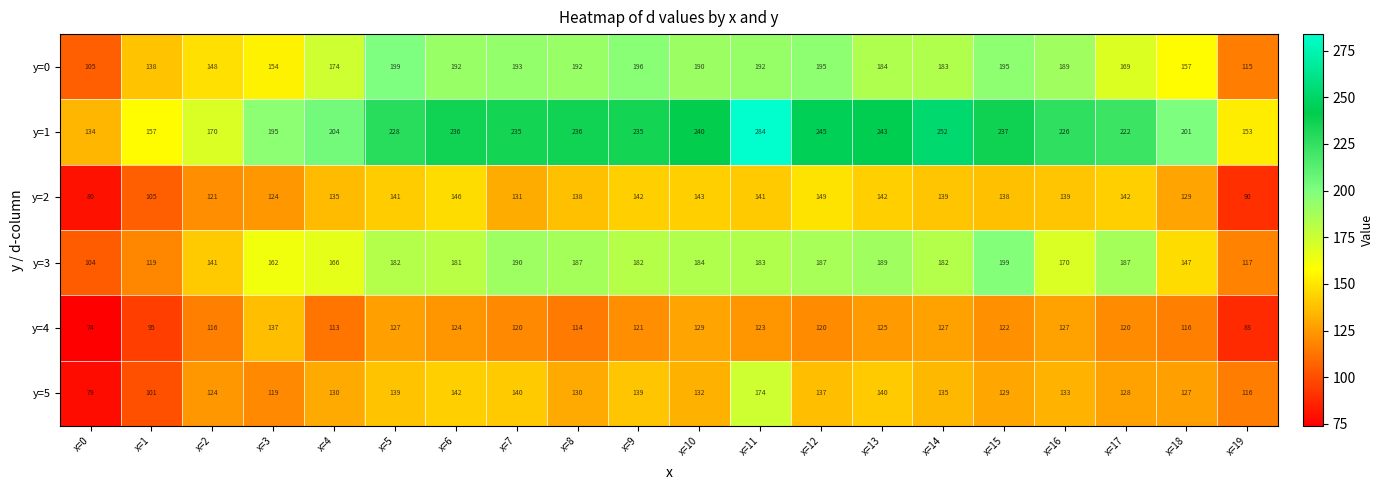

At x=7, list the series in order from largest to smallest.

y=1, y=0, y=3, y=5, y=2, y=4